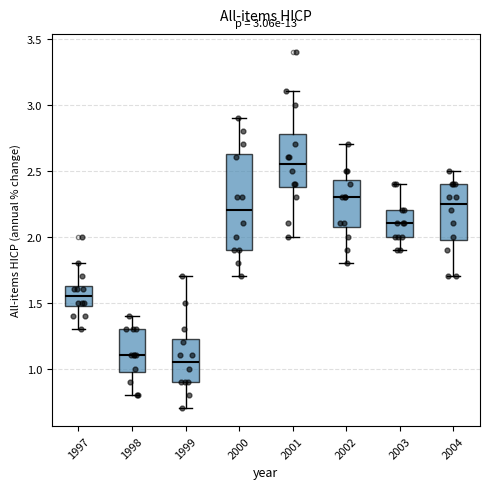

Where does the upper whisker of the box at x = 2002 end on the y-axis? The values are not printed on the chart, so give them approximately, as read against the axis.

2.70